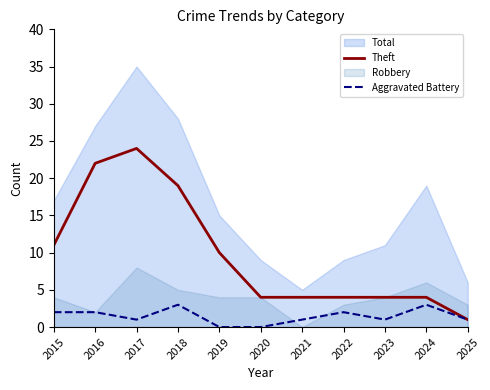

What is the highest value of the Aggravated Battery series?

3